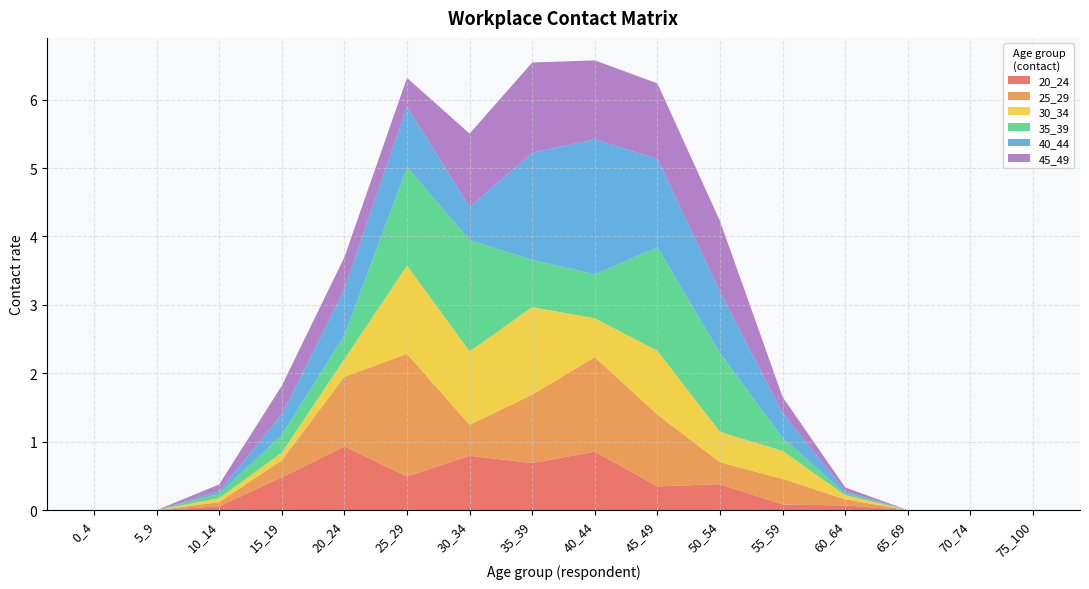

Reading right to left, list all the values displayed in this chart.

20_24: 75_100=0.0	70_74=0.0	65_69=0.0	60_64=0.1	55_59=0.1	50_54=0.4	45_49=0.3	40_44=0.9	35_39=0.7	30_34=0.8	25_29=0.5	20_24=0.9	15_19=0.5	10_14=0.1	5_9=0.0	0_4=0.0
25_29: 75_100=0.0	70_74=0.0	65_69=0.0	60_64=0.1	55_59=0.4	50_54=0.3	45_49=1.0	40_44=1.4	35_39=1.0	30_34=0.5	25_29=1.8	20_24=1.0	15_19=0.2	10_14=0.1	5_9=0.0	0_4=0.0
30_34: 75_100=0.0	70_74=0.0	65_69=0.0	60_64=0.1	55_59=0.4	50_54=0.4	45_49=0.9	40_44=0.6	35_39=1.3	30_34=1.1	25_29=1.3	20_24=0.3	15_19=0.1	10_14=0.1	5_9=0.0	0_4=0.0
35_39: 75_100=0.0	70_74=0.0	65_69=0.0	60_64=0.0	55_59=0.2	50_54=1.2	45_49=1.5	40_44=0.6	35_39=0.7	30_34=1.6	25_29=1.4	20_24=0.3	15_19=0.3	10_14=0.1	5_9=0.0	0_4=0.0
40_44: 75_100=0.0	70_74=0.0	65_69=0.0	60_64=0.0	55_59=0.4	50_54=0.9	45_49=1.3	40_44=2.0	35_39=1.6	30_34=0.5	25_29=0.9	20_24=0.7	15_19=0.3	10_14=0.0	5_9=0.0	0_4=0.0
45_49: 75_100=0.0	70_74=0.0	65_69=0.0	60_64=0.1	55_59=0.2	50_54=1.0	45_49=1.1	40_44=1.2	35_39=1.3	30_34=1.1	25_29=0.4	20_24=0.5	15_19=0.4	10_14=0.1	5_9=0.0	0_4=0.0